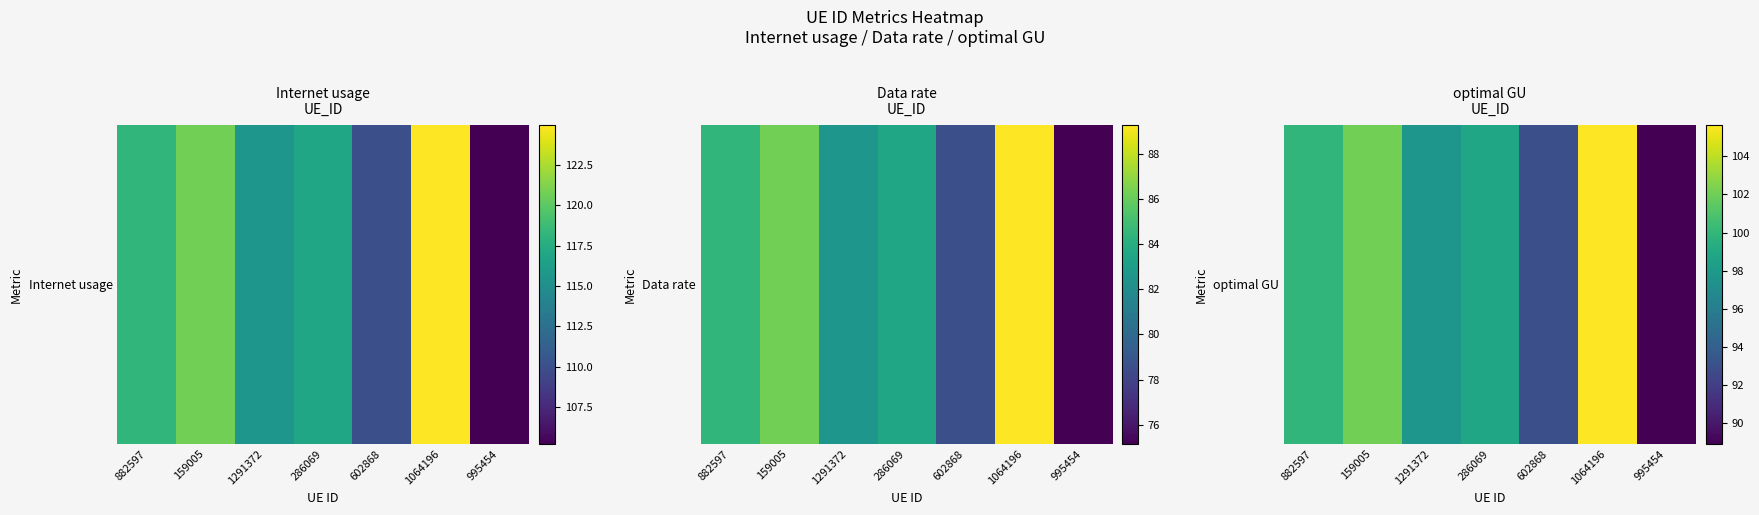

Which has a higher value, 159005 or 882597?

159005